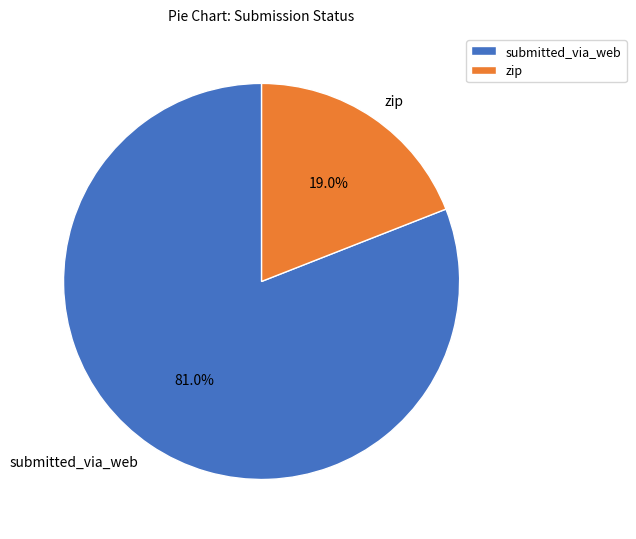

Combined, do submitted_via_web and zip account for over 50%?

Yes